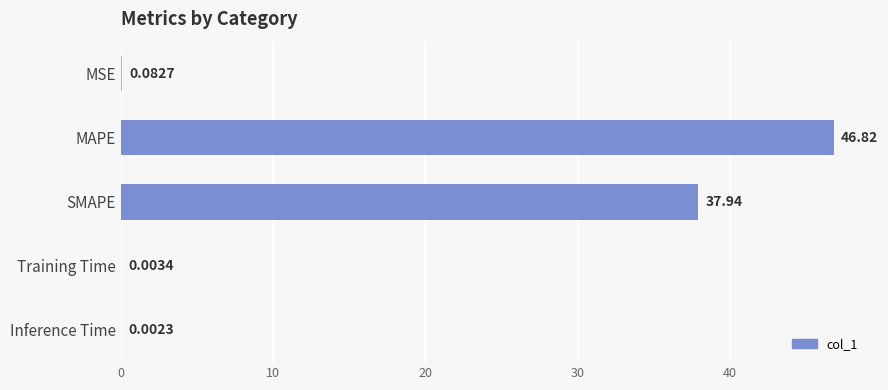

Which has a higher value, SMAPE or Training Time?

SMAPE